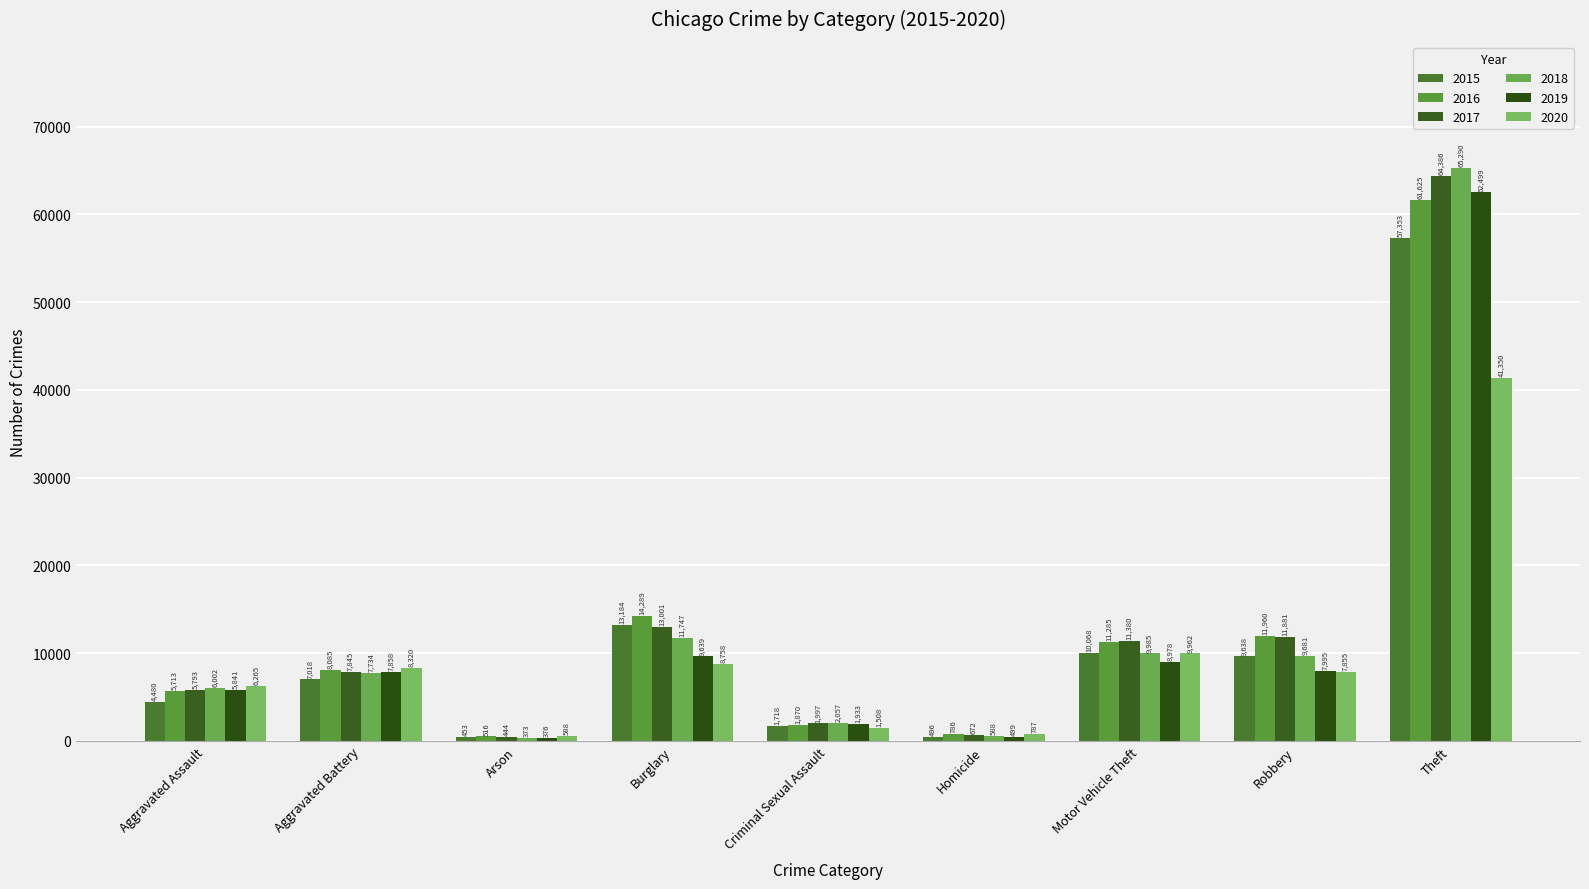

At which label is 2017 closest to 32415?

Burglary